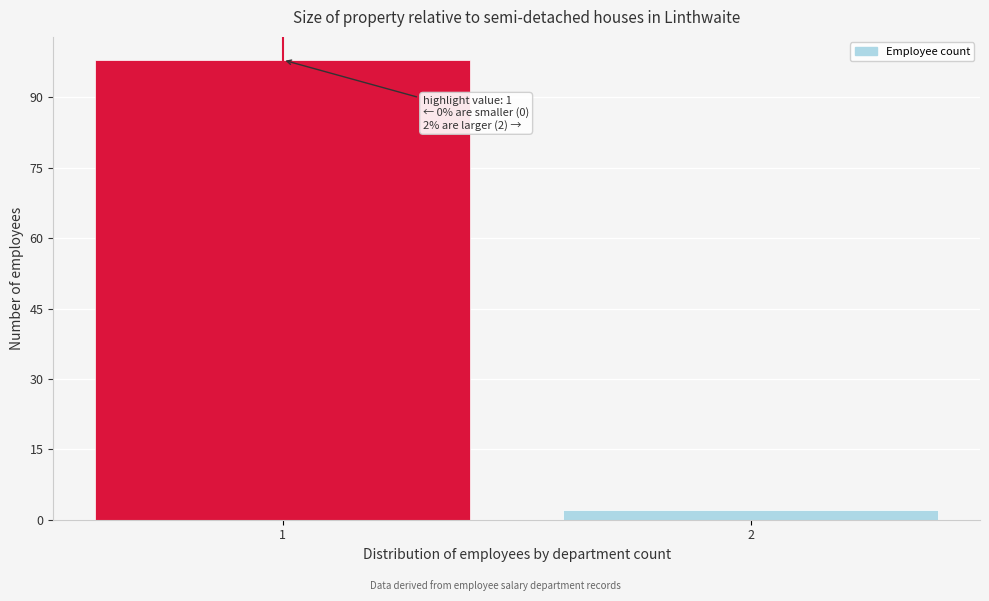

Reading right to left, list all the values displayed in this chart.

2	98